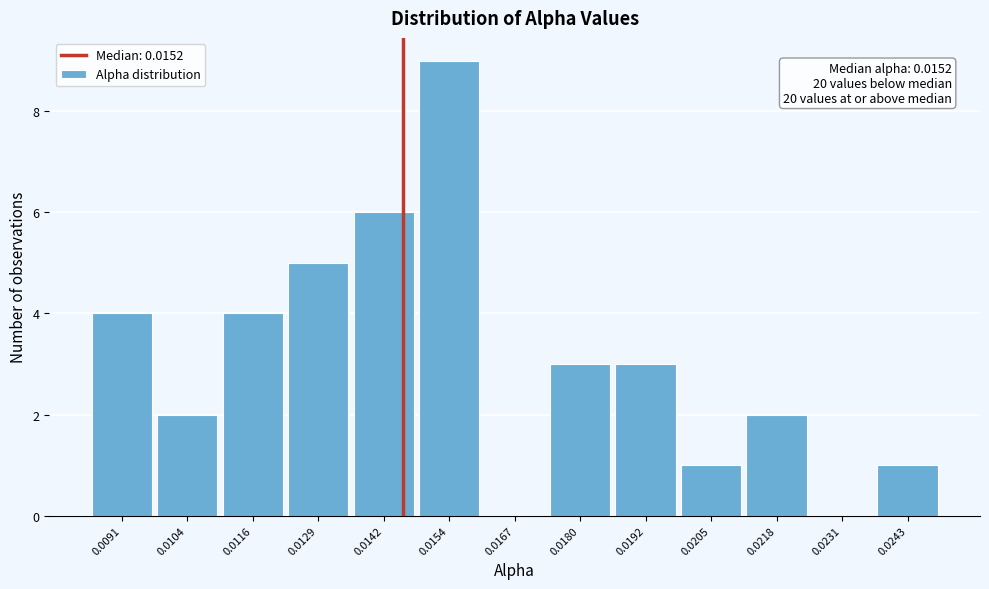

Reading right to left, extract all data points from this chart.

0.0243=1	0.0231=0	0.0218=2	0.0205=1	0.0192=3	0.0180=3	0.0167=0	0.0154=9	0.0142=6	0.0129=5	0.0116=4	0.0104=2	0.0091=4